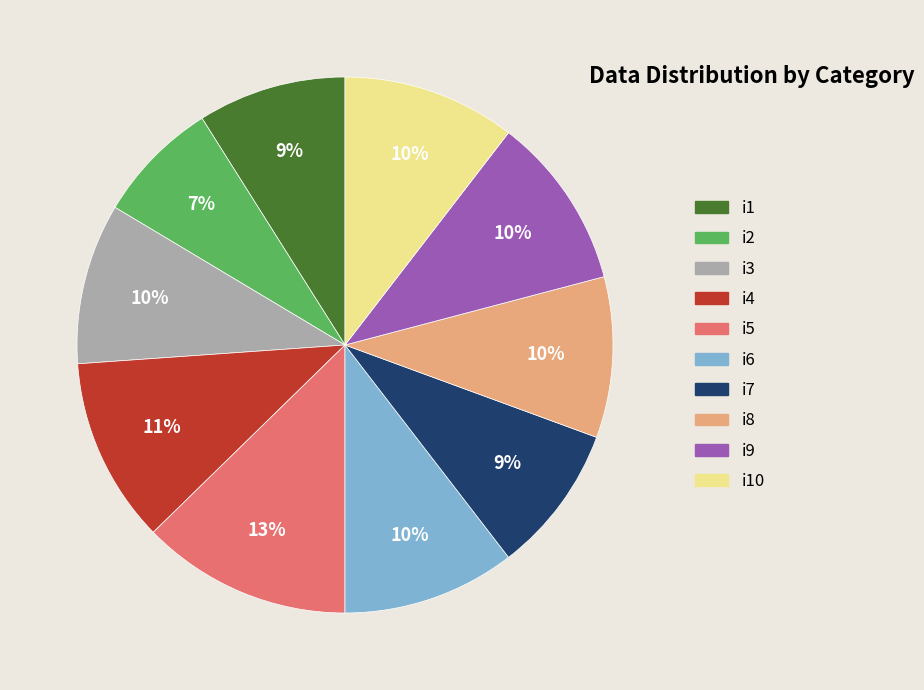

Does any single category account for the majority?

No